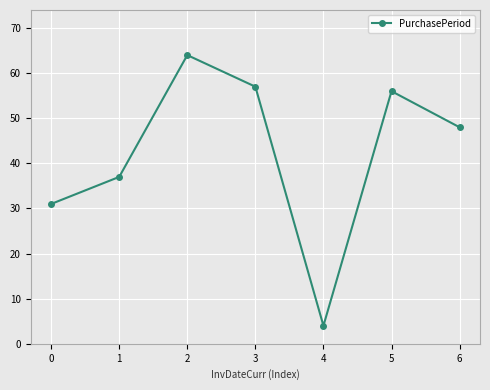

True or false: the data shows 25 at 5.

False